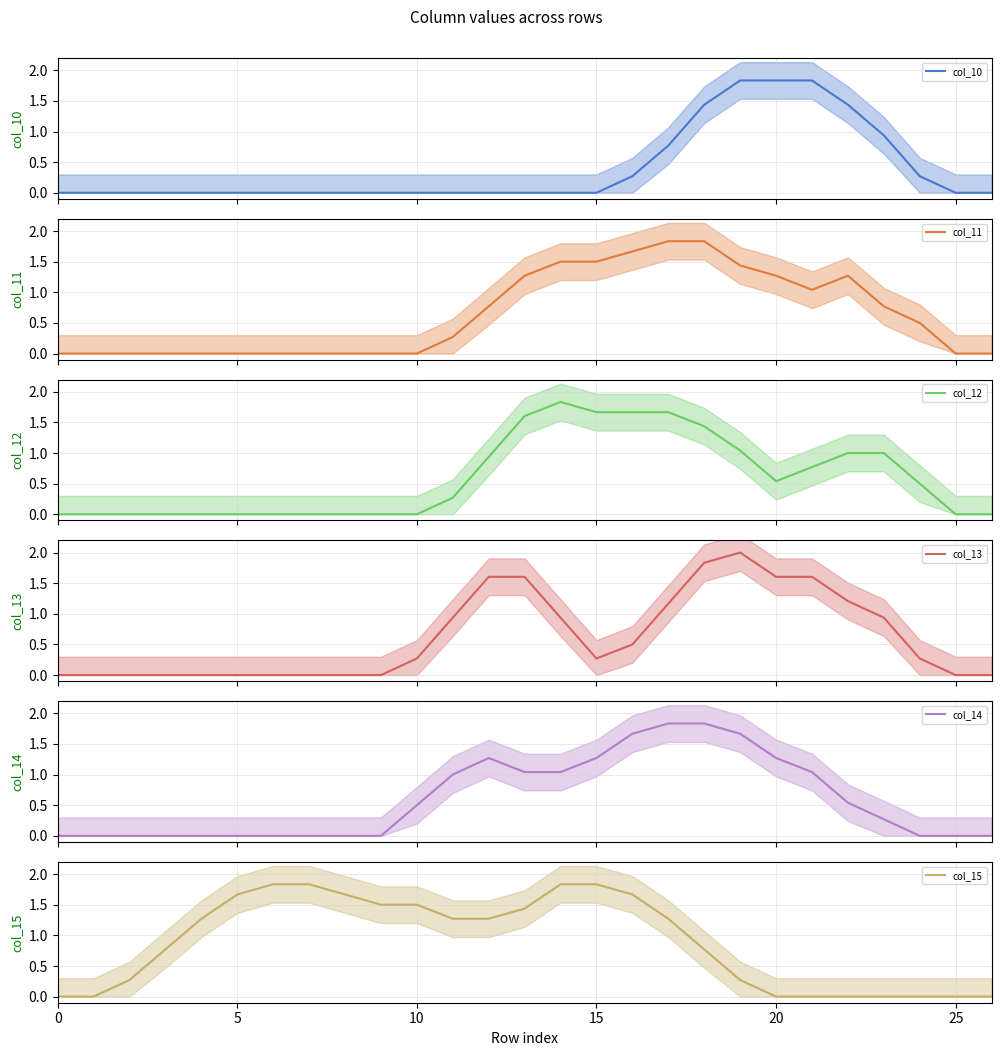

What is the difference between the maximum and minimum values in the col_13 mean series?

2.0